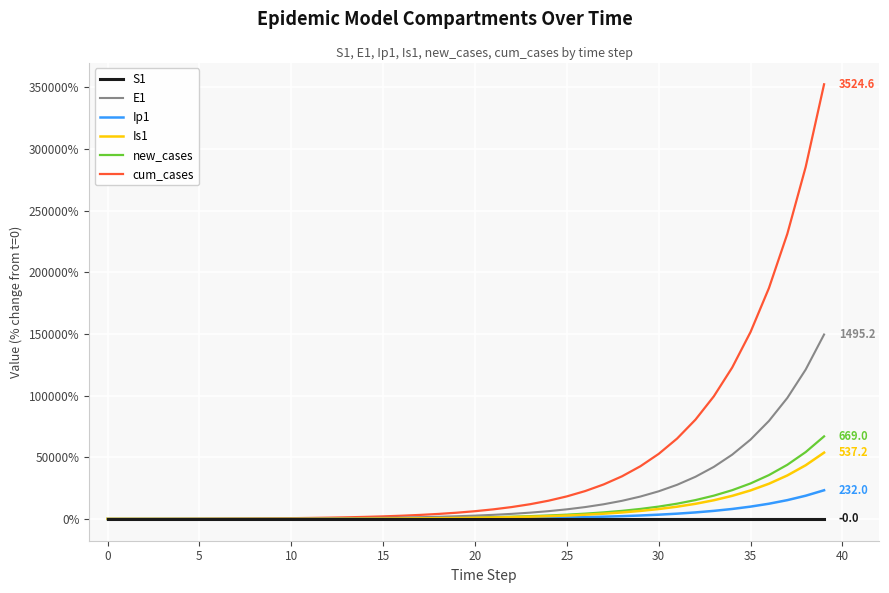

Which series has the largest total across all categories?

cum_cases